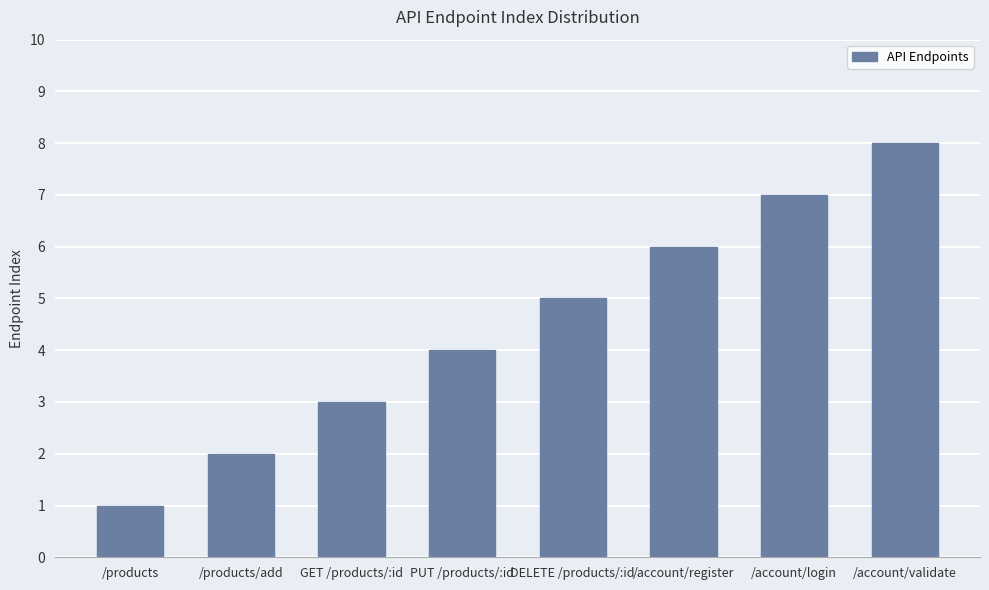

Are the bars grouped side by side (vs. stacked)?

No